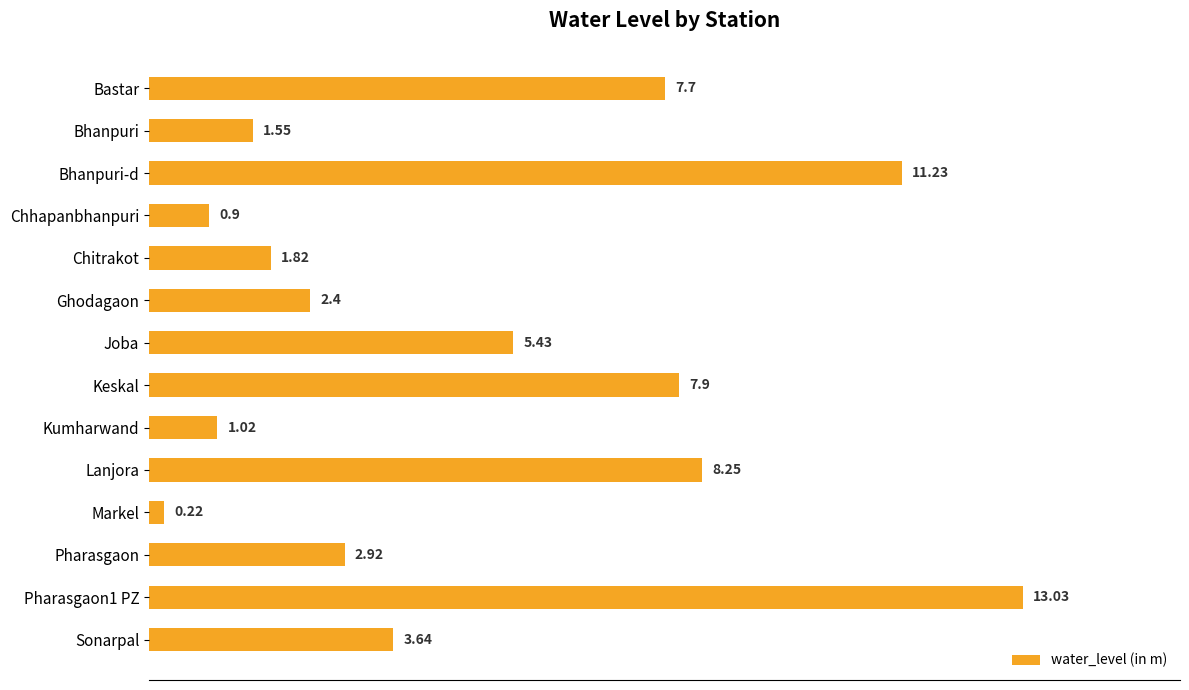

Rank the categories by value from lowest to highest.

Markel, Chhapanbhanpuri, Kumharwand, Bhanpuri, Chitrakot, Ghodagaon, Pharasgaon, Sonarpal, Joba, Bastar, Keskal, Lanjora, Bhanpuri-d, Pharasgaon1 PZ